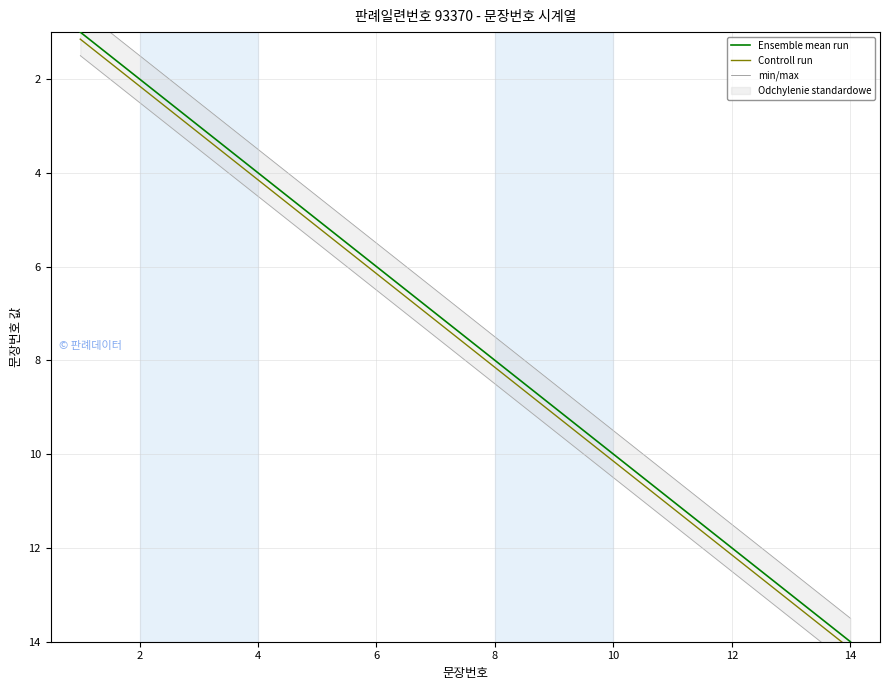

The value of Ensemble mean run at 2 is 2. True or false?

True